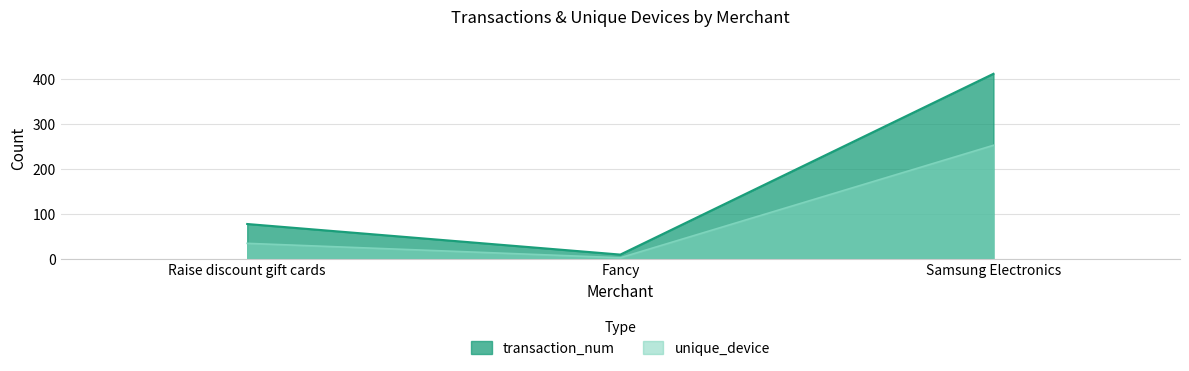

Between Fancy and Samsung Electronics, which is larger?

Samsung Electronics